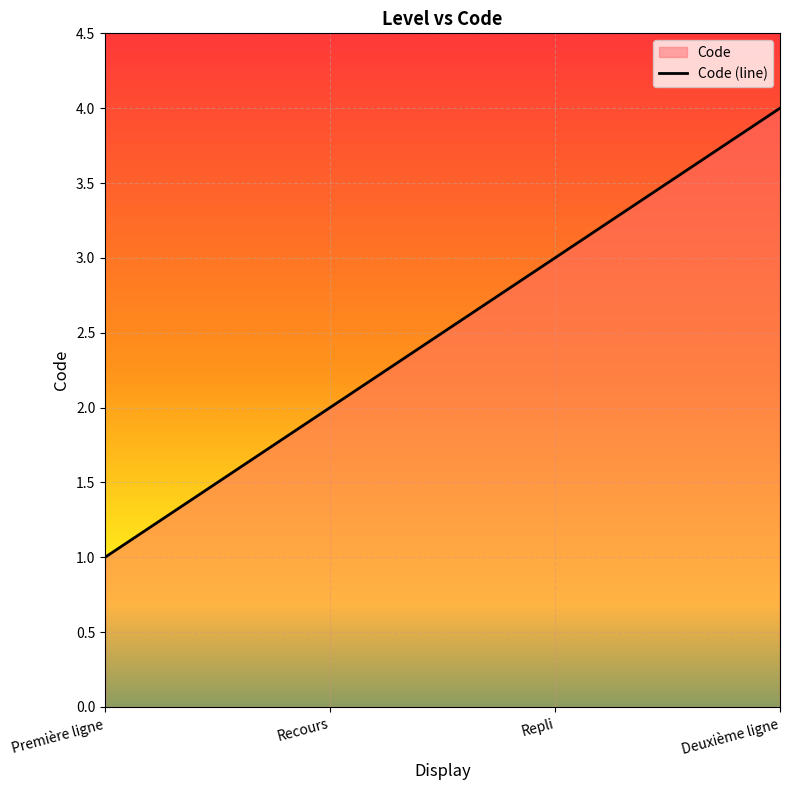

What position from the left is Première ligne?

1